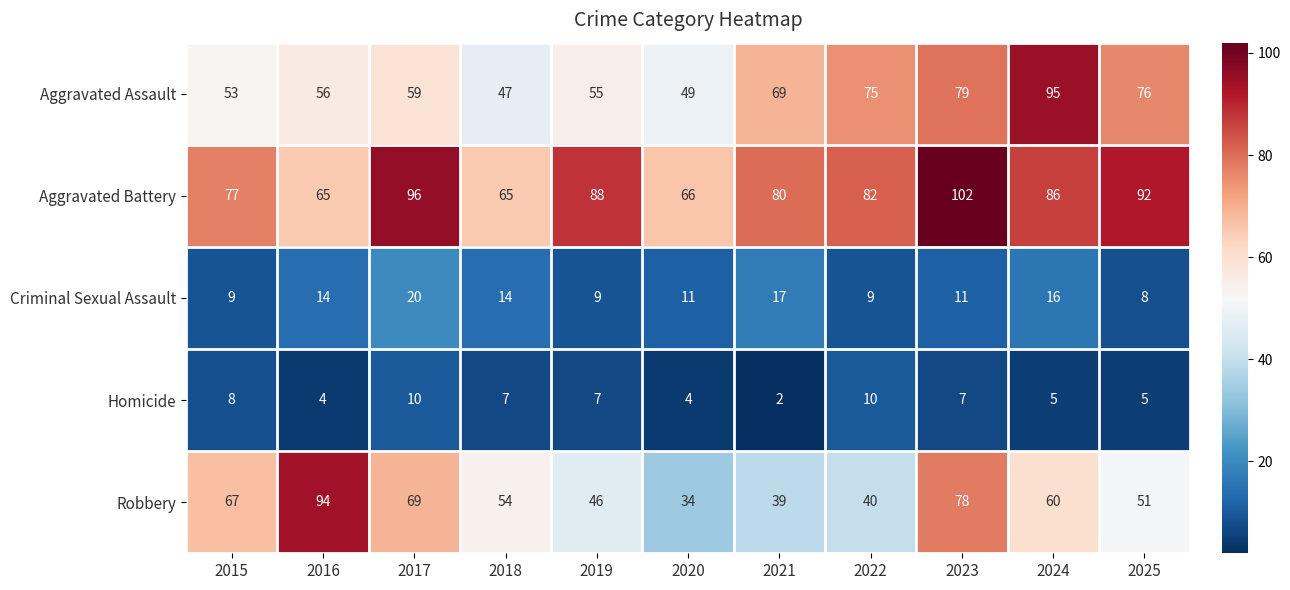

Which category has the highest value across all series?

2023